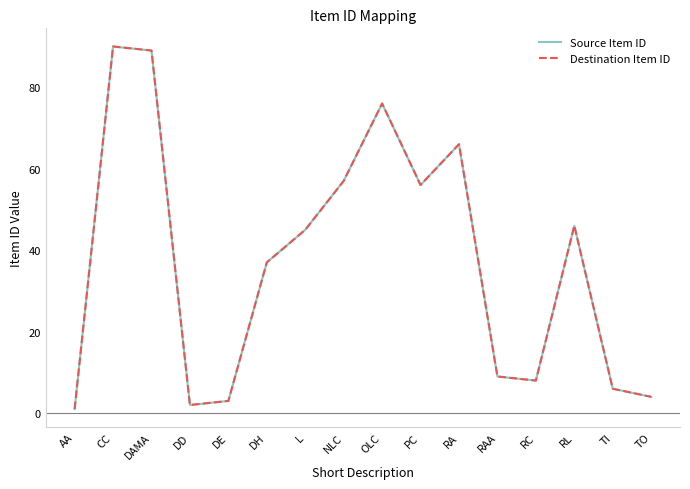

Reading left to right, transcribe all the data shown in this chart.

Source Item ID: AA=1	CC=90	DAMA=89	DD=2	DE=3	DH=37	L=45	NLC=57	OLC=76	PC=56	RA=66	RAA=9	RC=8	RL=46	TI=6	TO=4
Destination Item ID: AA=1	CC=90	DAMA=89	DD=2	DE=3	DH=37	L=45	NLC=57	OLC=76	PC=56	RA=66	RAA=9	RC=8	RL=46	TI=6	TO=4